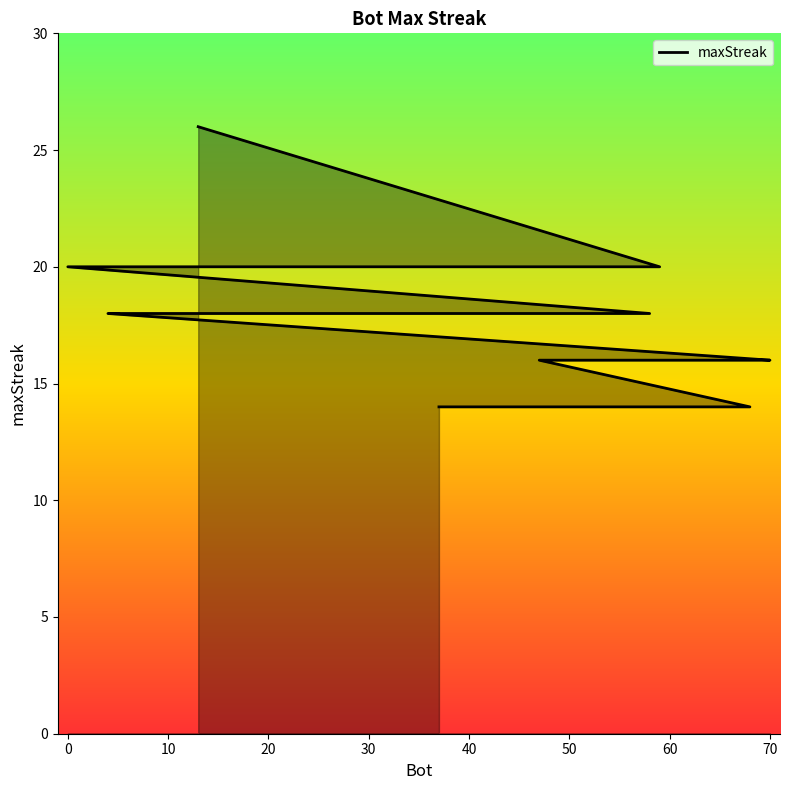

The chart shows a value of 10 at 11. True or false?

False